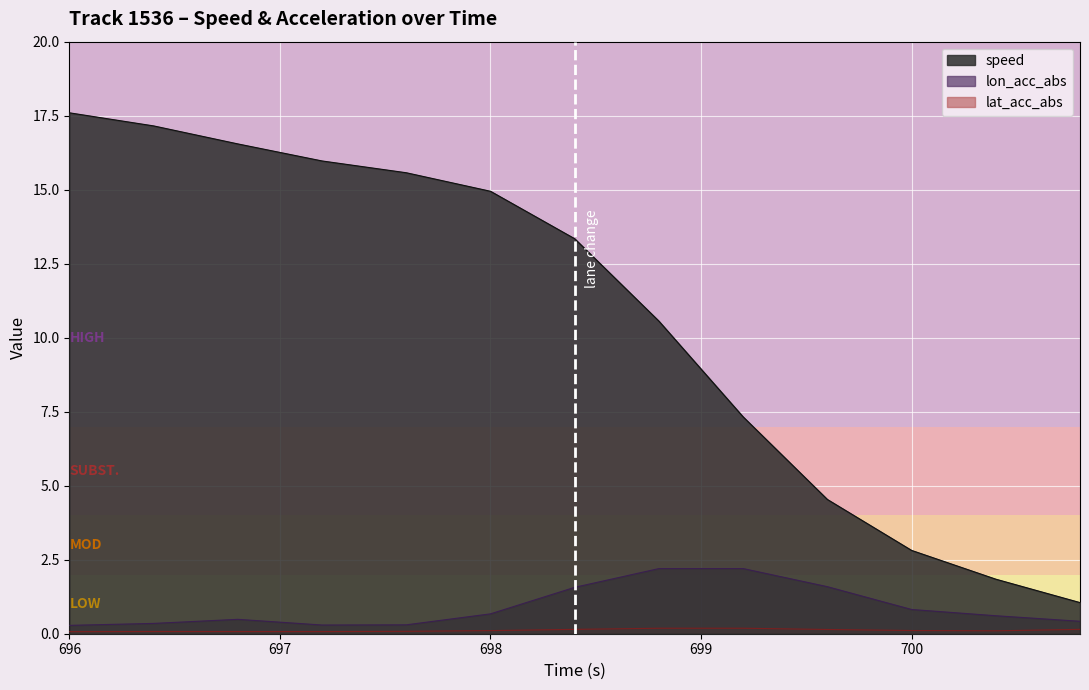

At which category does lat_acc_abs reach its first local peak?

696.4